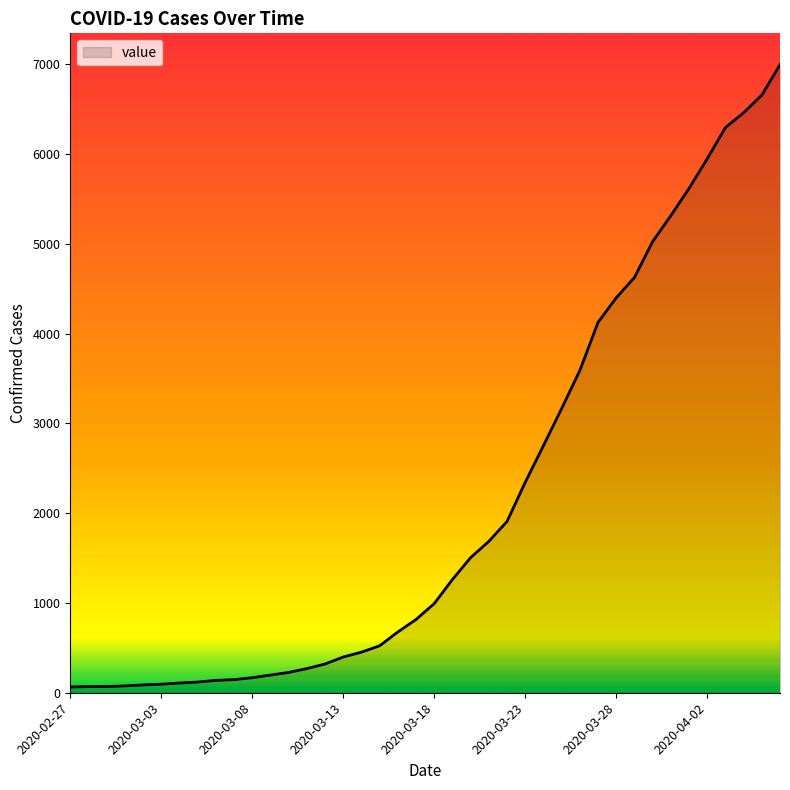

What is the difference between the second highest and minimum values?

6593